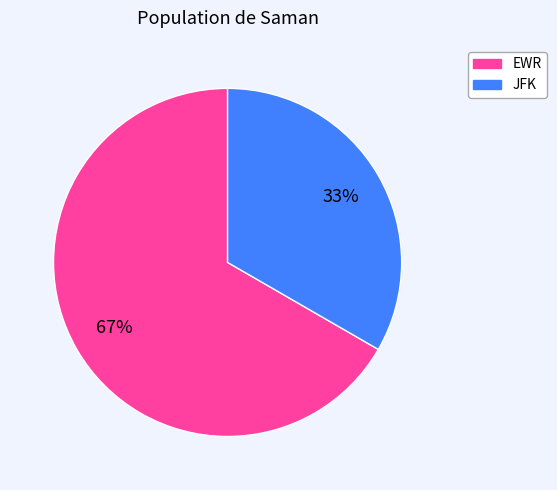

Combined, do EWR and JFK account for over 50%?

Yes